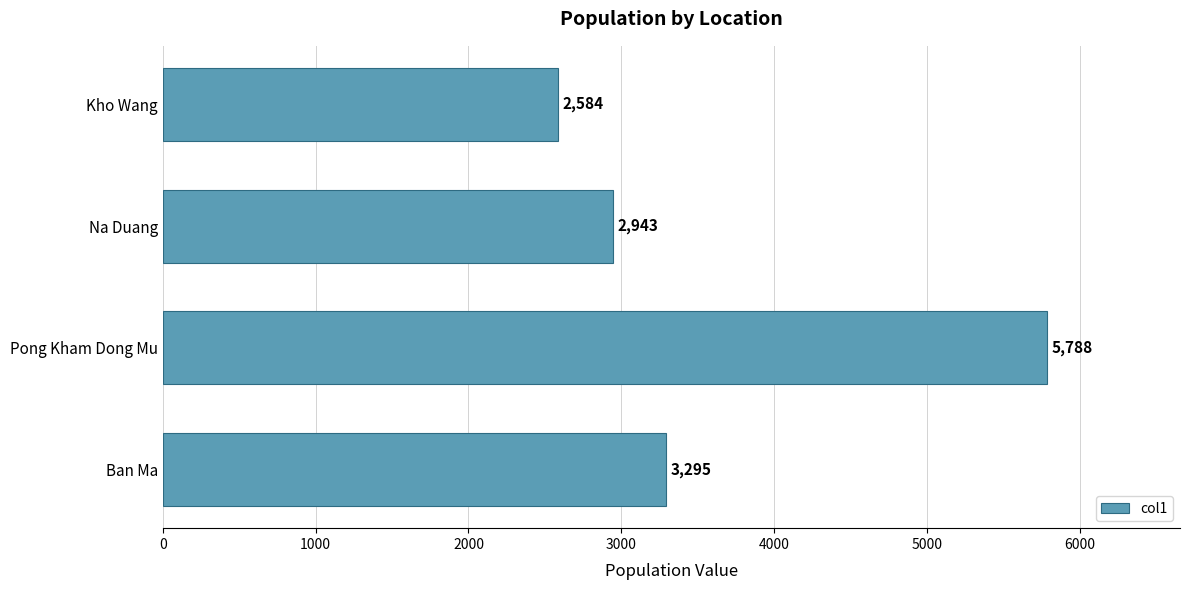

Approximately how many times larger is the value at Na Duang compared to Kho Wang?

1.1